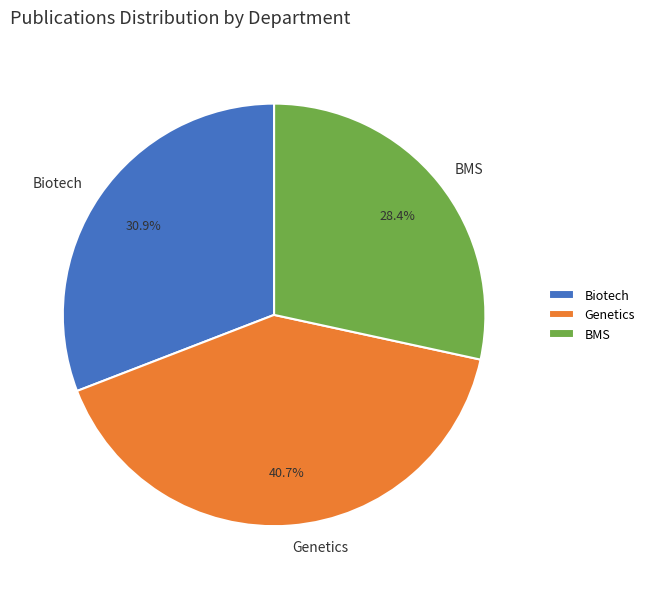

True or false: BMS accounts for 18% of the total.

False